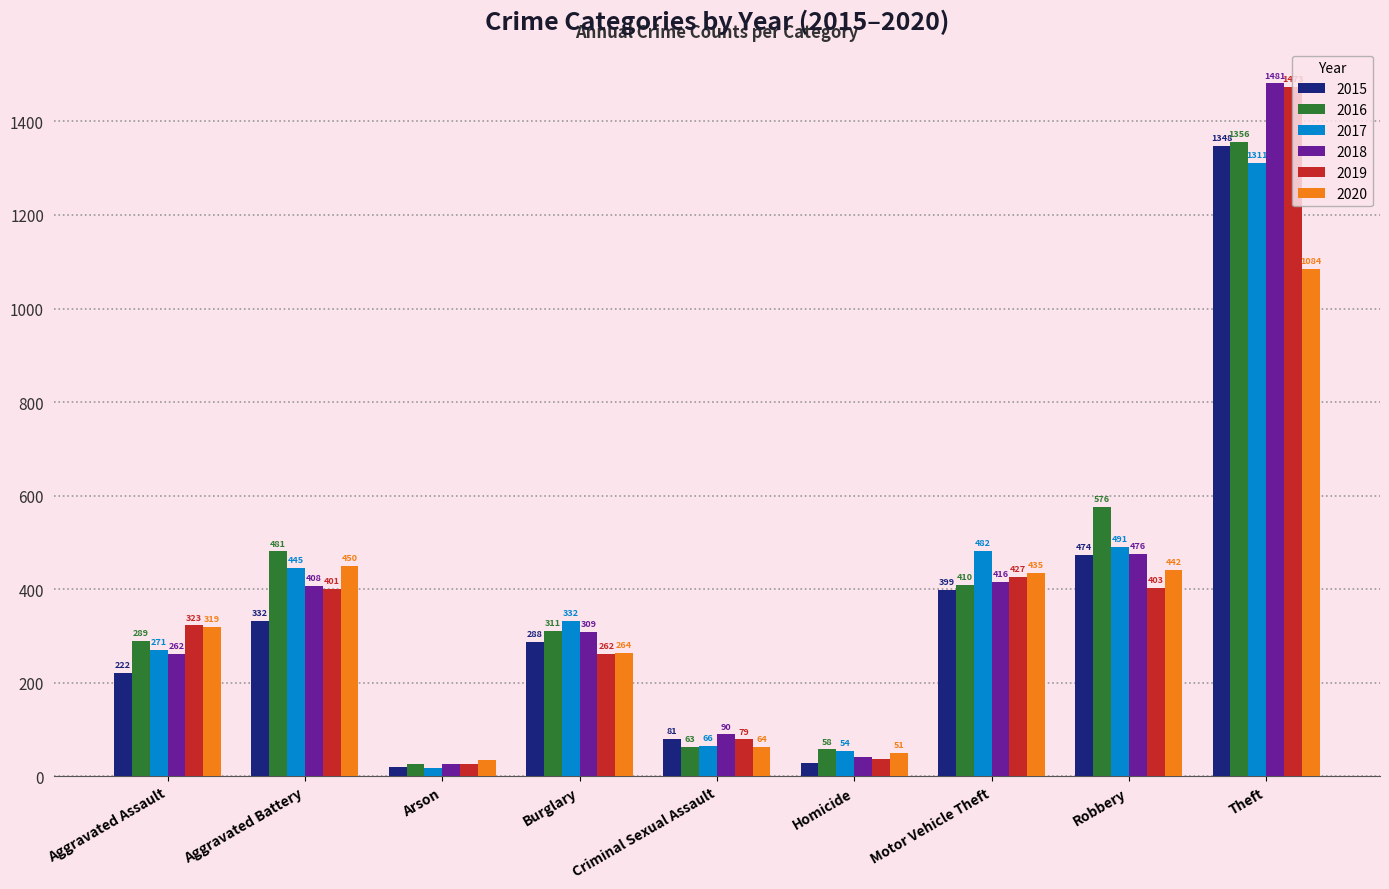

Is it true that 2016 equals 1356 at Theft?

True